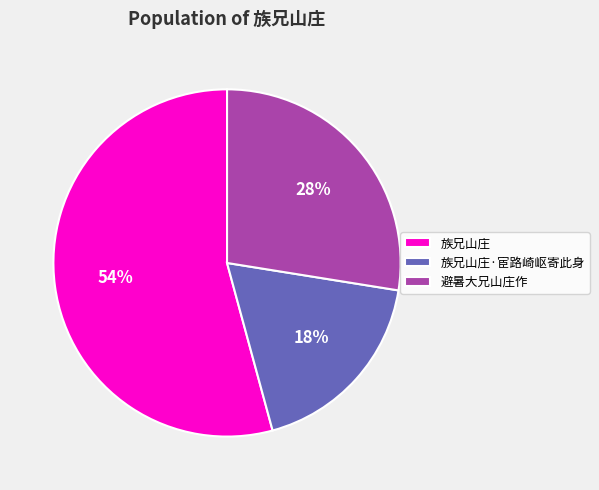

How many slices are in this pie chart?

3